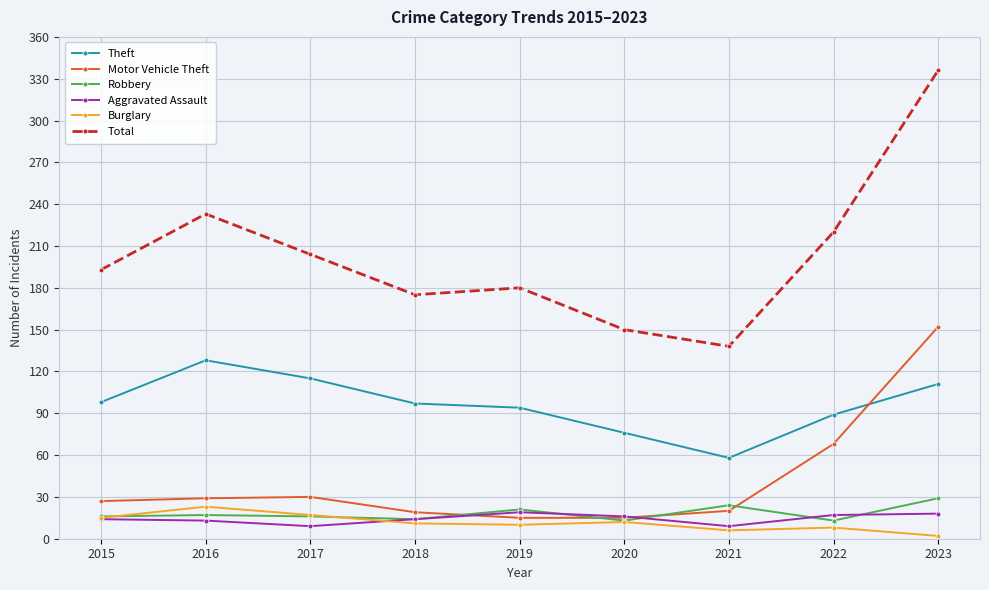

What is the value of the Aggravated Assault point at the 2nd from the left?

13